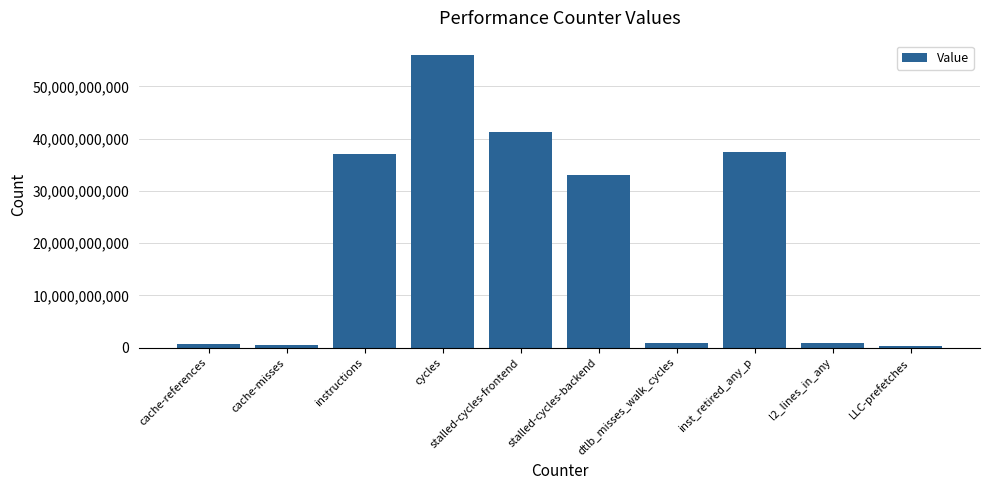

Is it true that the value at cache-references is 626653883?

True